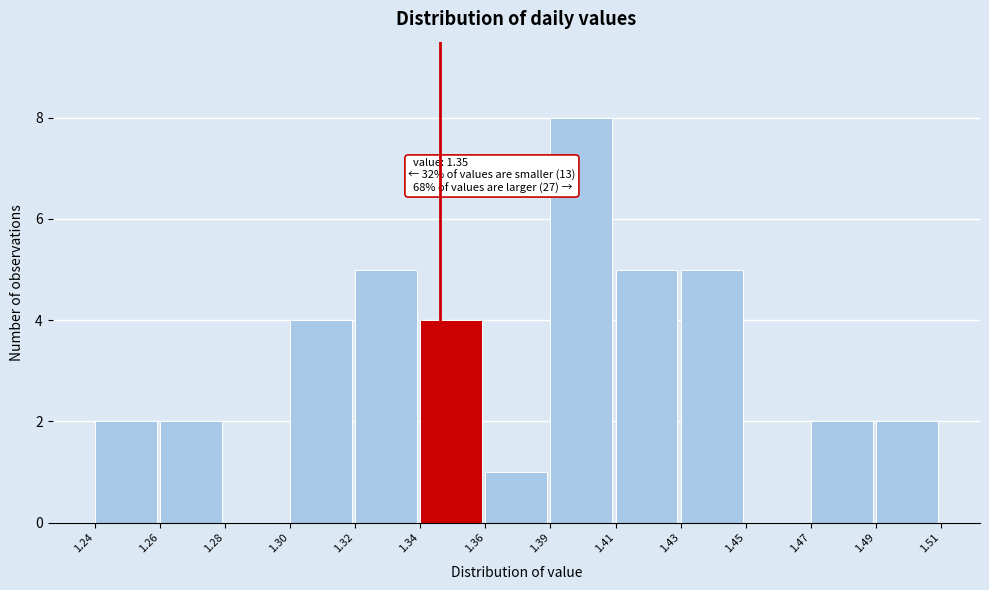

Reading left to right, list all the values displayed in this chart.

1.24=2	1.26=2	1.28=0	1.30=4	1.32=5	1.34=4	1.36=1	1.39=8	1.41=5	1.43=5	1.45=0	1.47=2	1.49=2